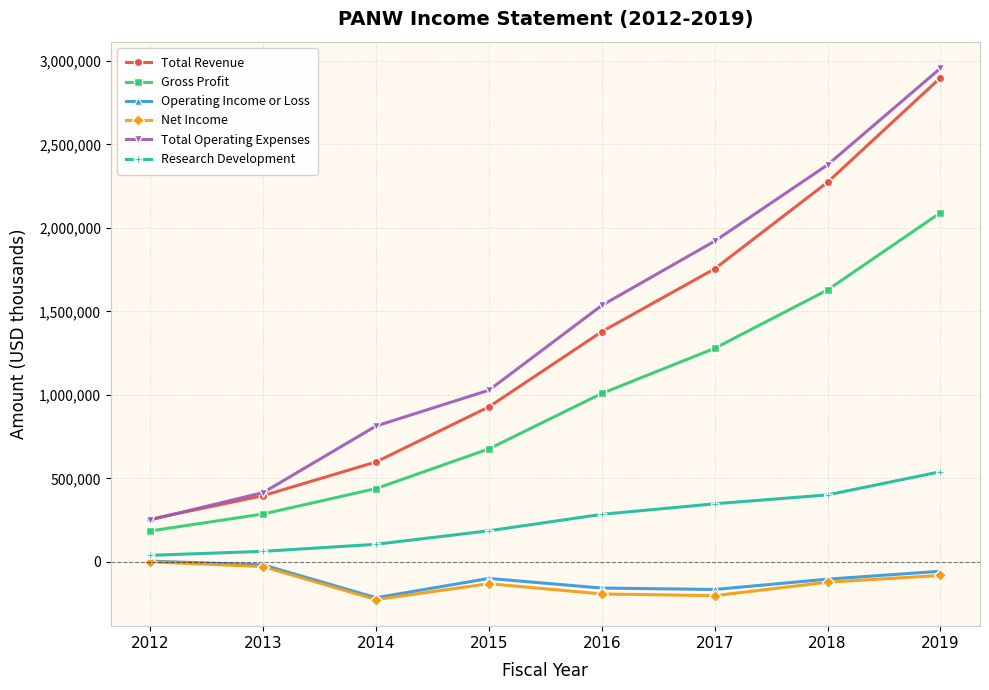

What is the maximum value shown in the chart?

2956300